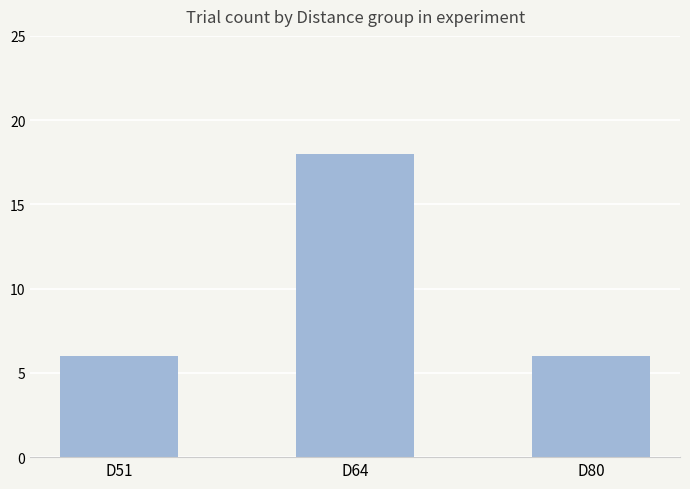

How many bars are there in total?

3